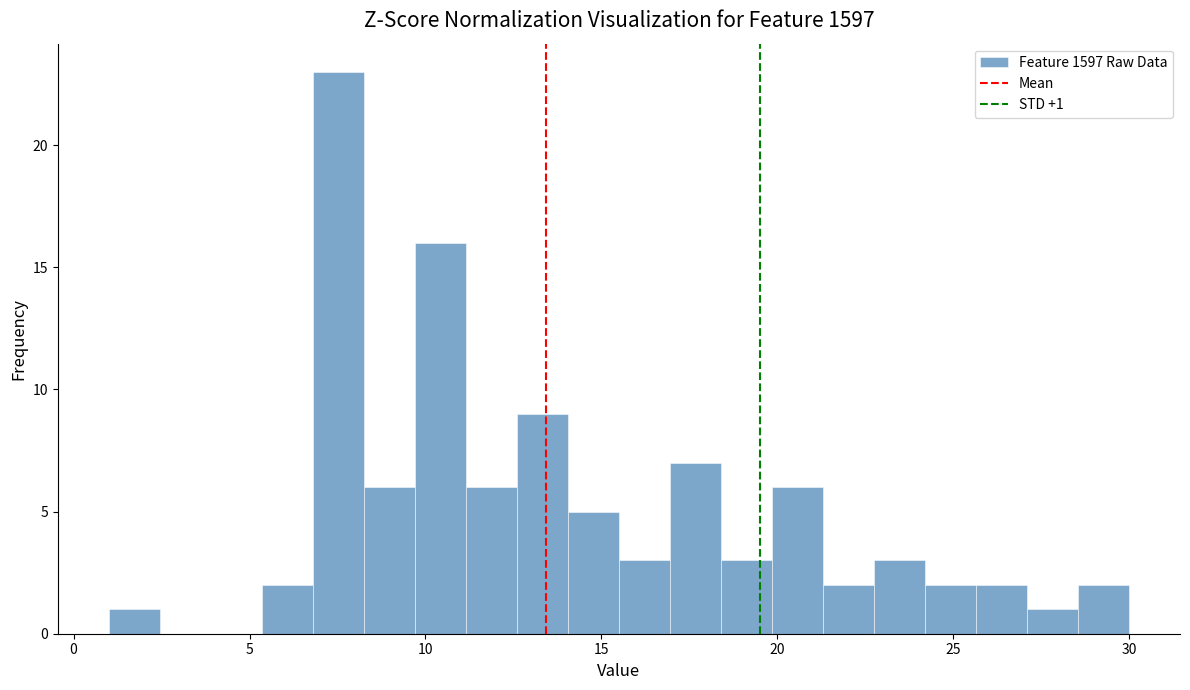

Read against the x-axis, roughly where is the centre of the tallest bar?

7.5